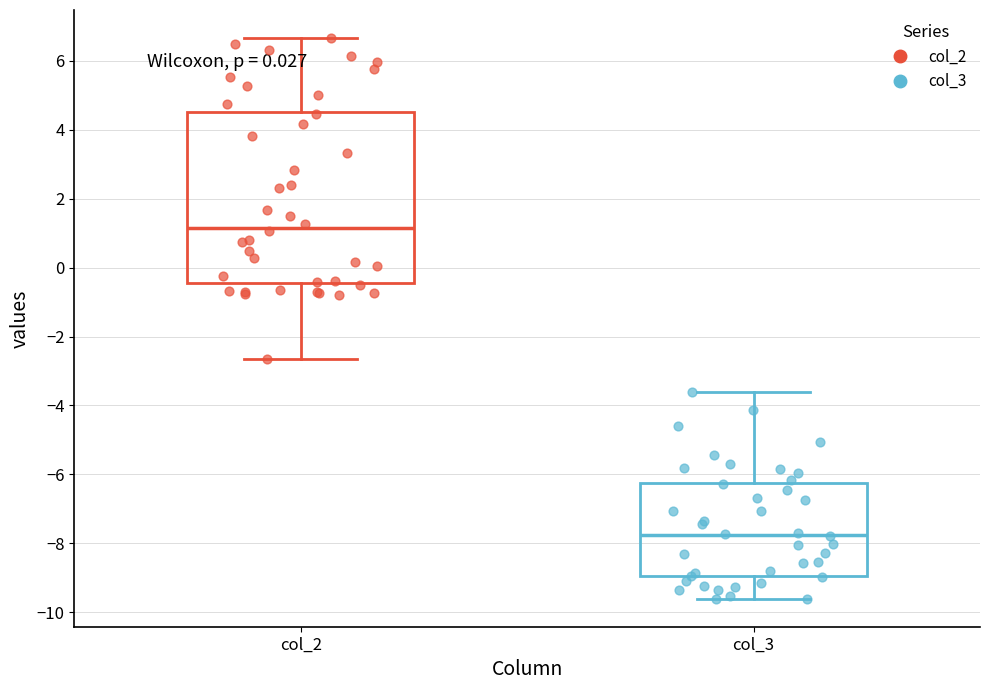

Reading left to right, transcribe this box plot: for each box, give where its median line is, the range the box spans, and where its two whiskers end, as read against the y-axis. The values are not printed on the chart, so give them approximately, as read against the axis.

col_2: median 1.2, box -0.4 to 4.6, whiskers -2.6 to 6.6
col_3: median -7.8, box -9.0 to -6.2, whiskers -9.6 to -3.6